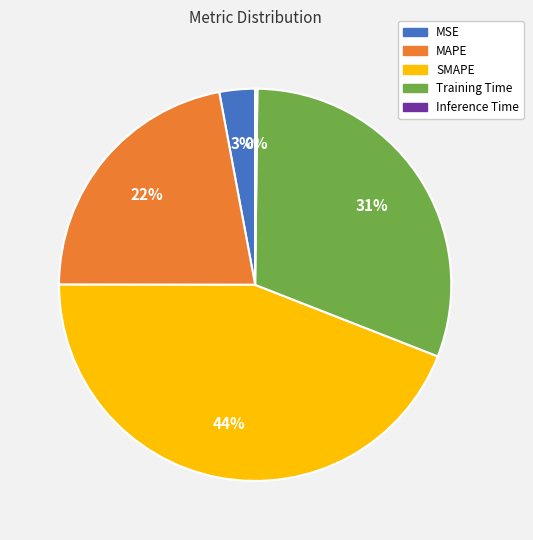

To the nearest percent, what is the combined percentage of Training Time and SMAPE?

75%